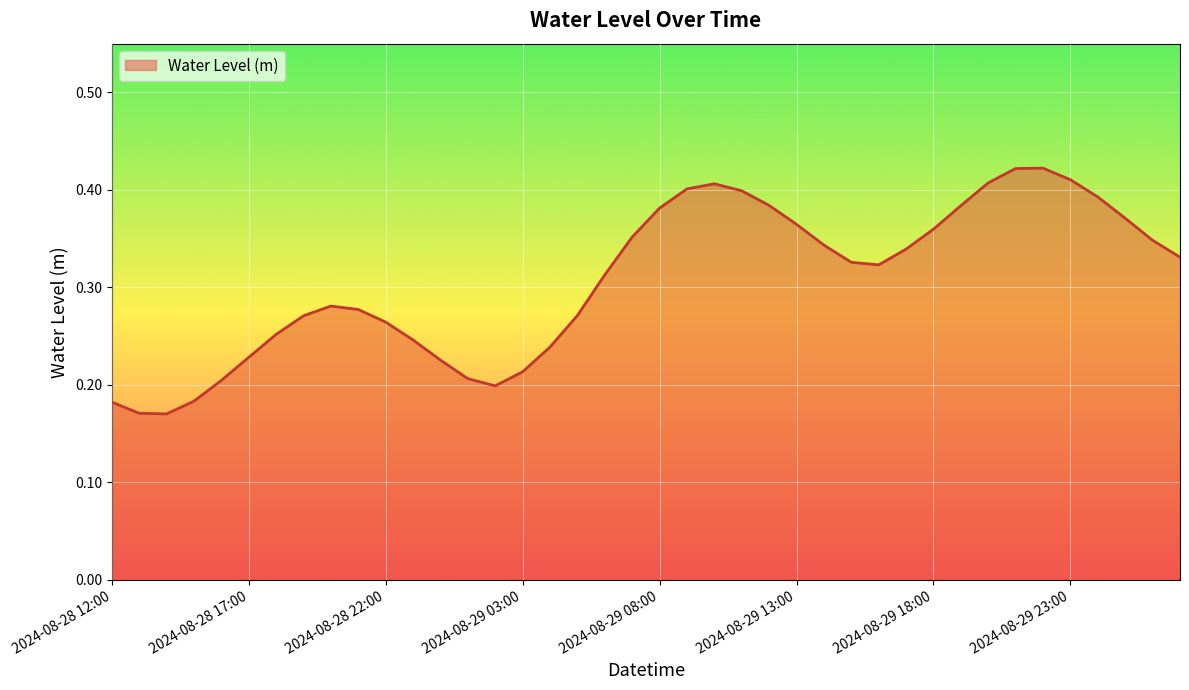

What is the label of the 17th point from the right?

2024-08-29 11:00